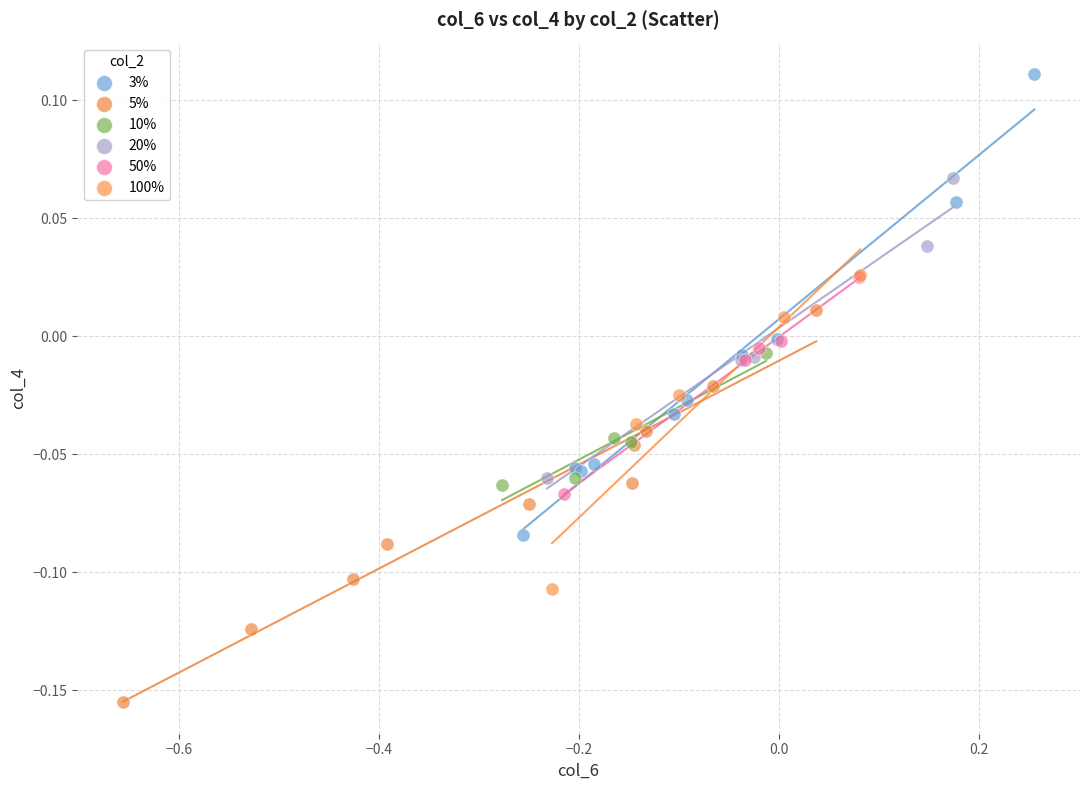

Which series reaches the minimum Y coordinate?

5%